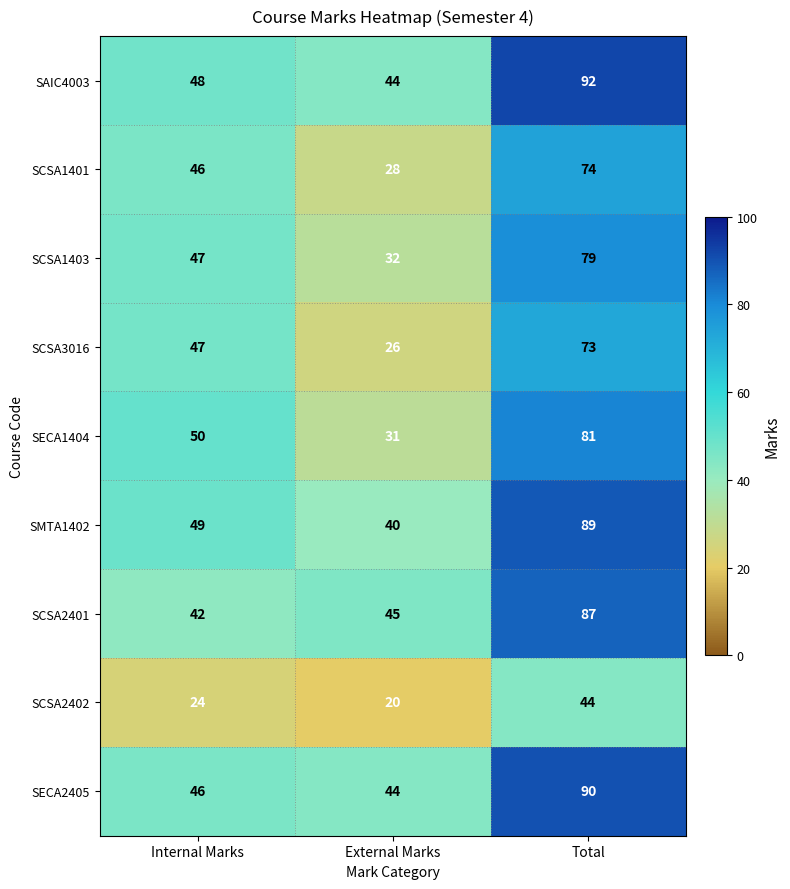

Reading left to right, extract all data points from this chart.

SAIC4003: Internal Marks=48	External Marks=44	Total=92
SCSA1401: Internal Marks=46	External Marks=28	Total=74
SCSA1403: Internal Marks=47	External Marks=32	Total=79
SCSA3016: Internal Marks=47	External Marks=26	Total=73
SECA1404: Internal Marks=50	External Marks=31	Total=81
SMTA1402: Internal Marks=49	External Marks=40	Total=89
SCSA2401: Internal Marks=42	External Marks=45	Total=87
SCSA2402: Internal Marks=24	External Marks=20	Total=44
SECA2405: Internal Marks=46	External Marks=44	Total=90